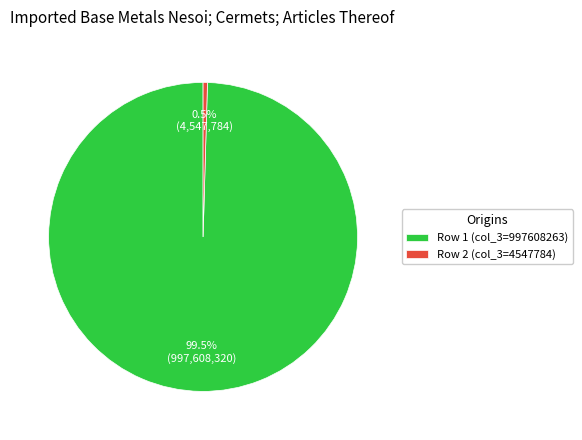

How many slices are in this pie chart?

2